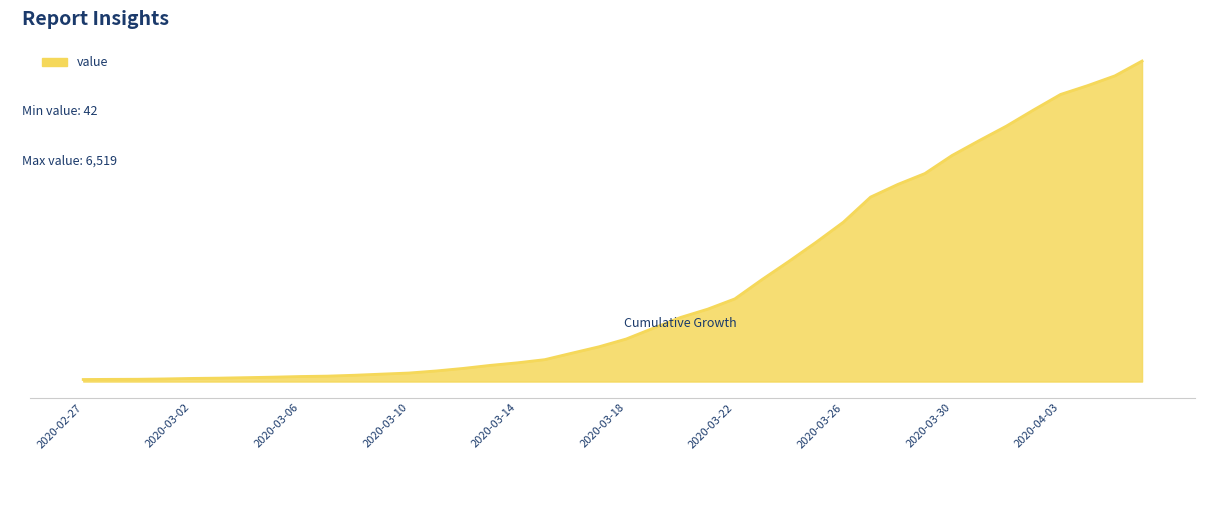

Does the chart have visible grid lines?

Yes